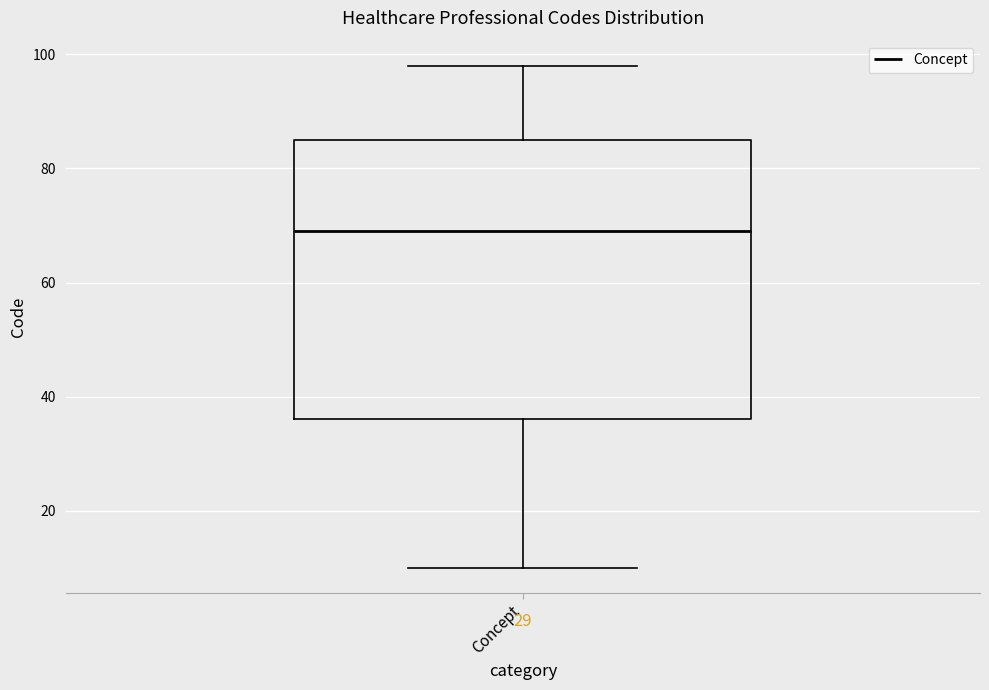

Where is the upper edge of the box for Concept on the y-axis? The values are not printed on the chart, so give them approximately, as read against the axis.

86